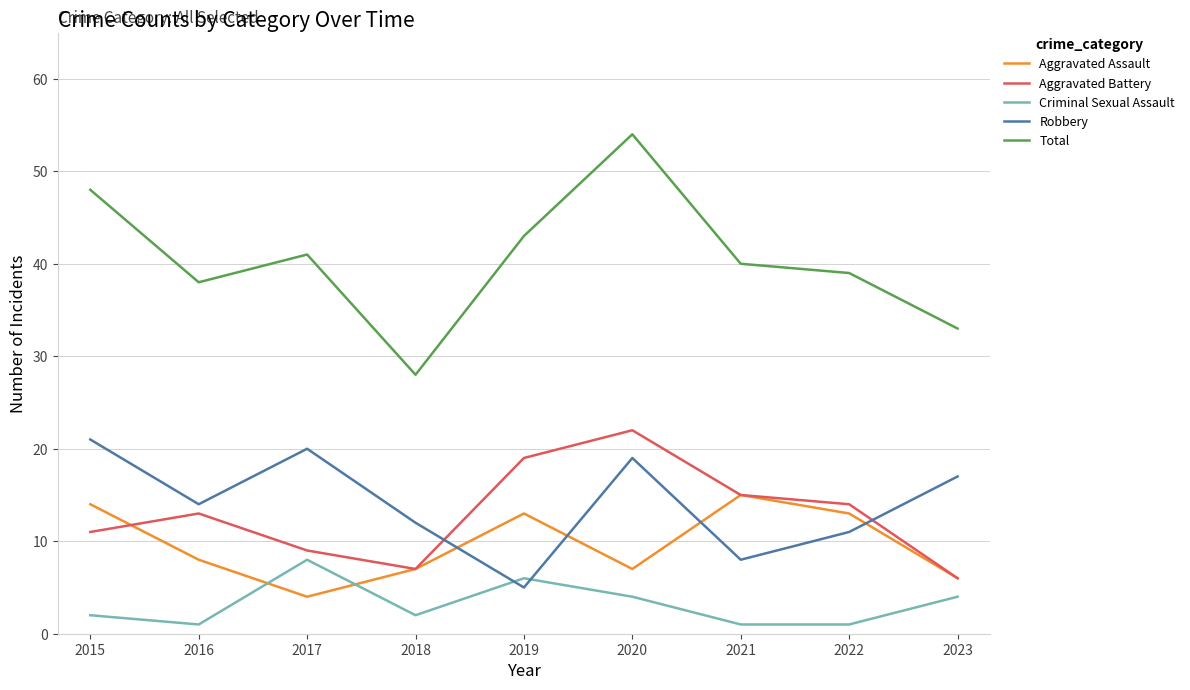

Is it true that Aggravated Battery equals 18 at 2022?

False